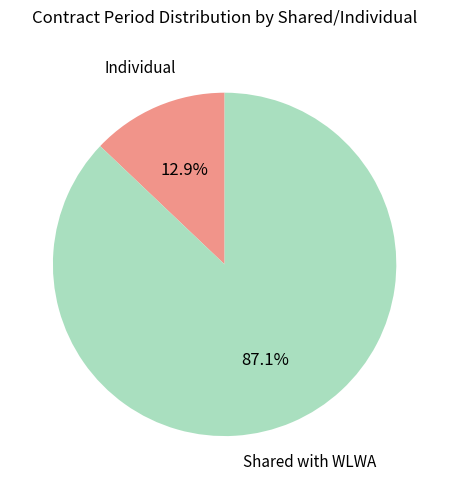

Is there any slice that represents more than half of the pie?

Yes